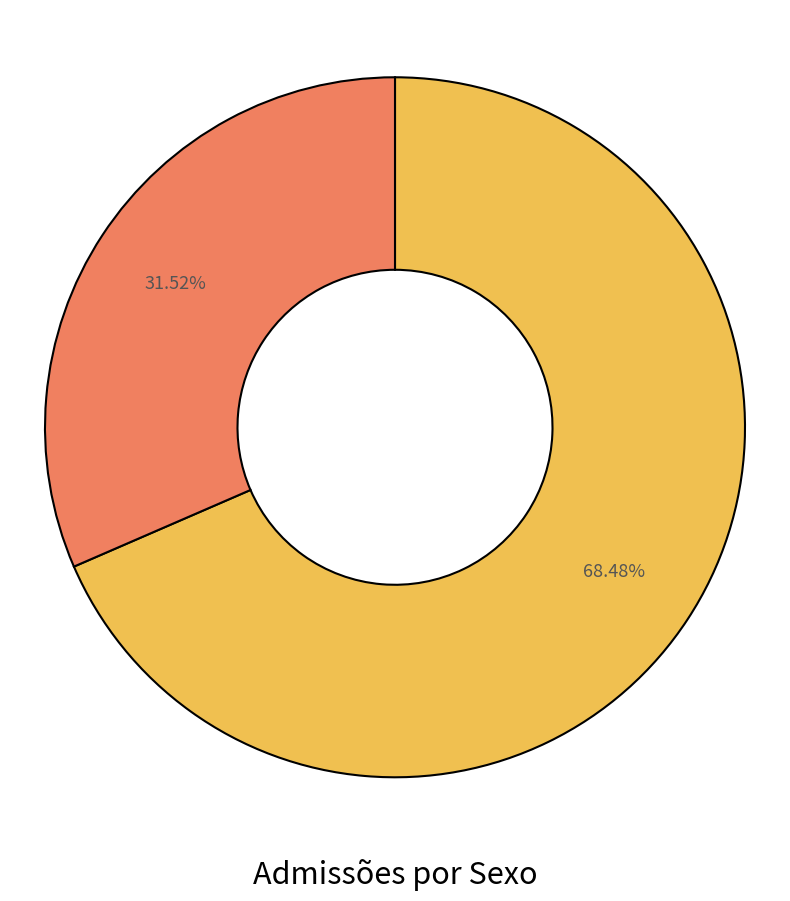

Count the number of slices in the pie.

2